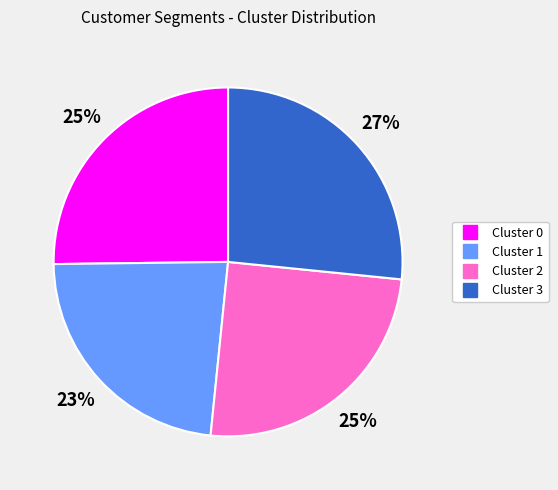

What is the smallest slice in the pie chart?

Cluster 1